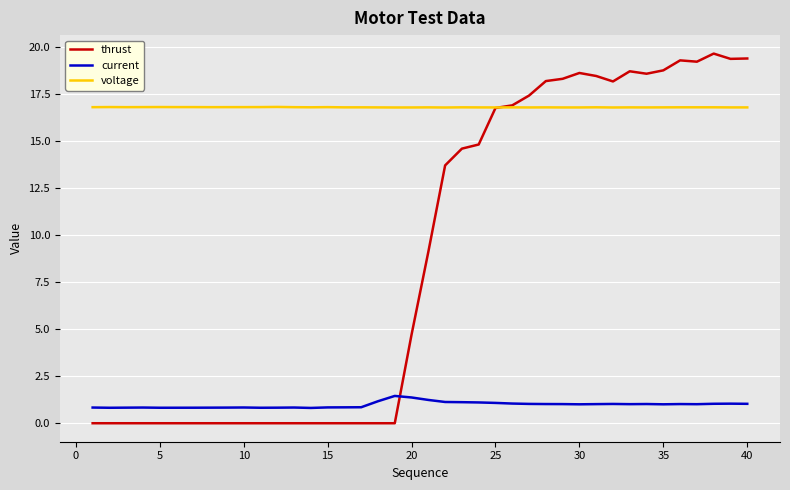

True or false: current and voltage intersect in this chart.

False